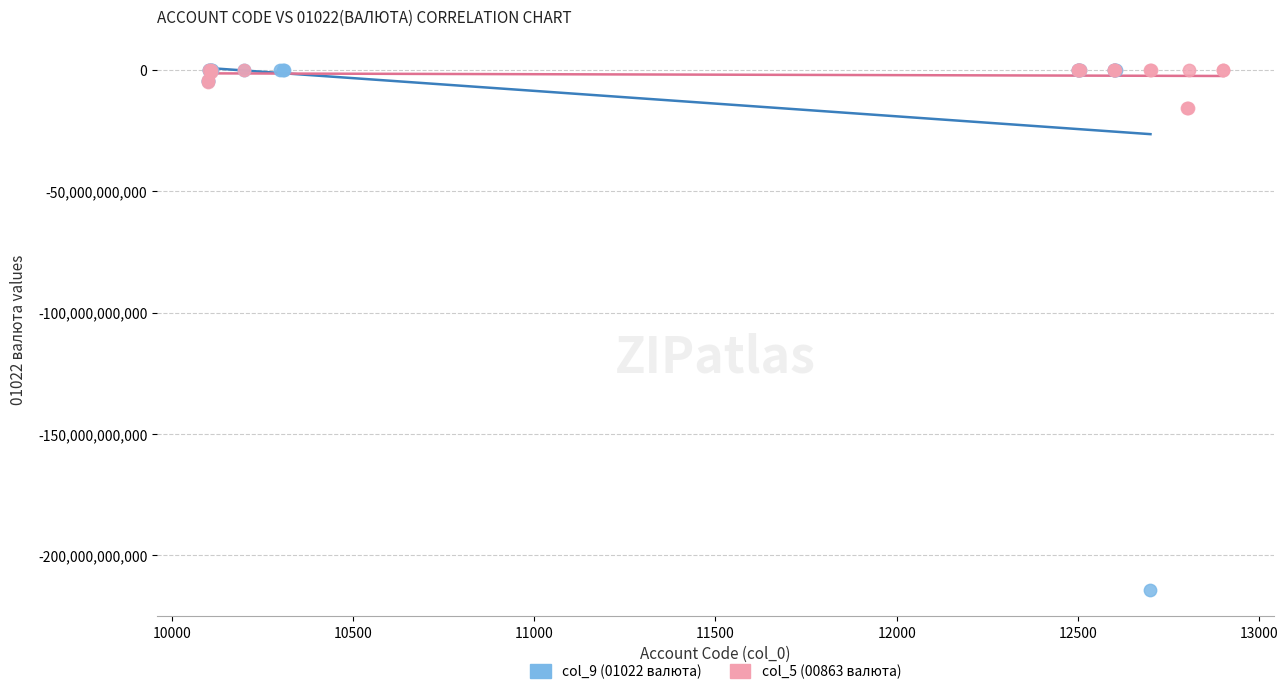

Which series contains the lowest Y value?

col_9 (01022 валюта)